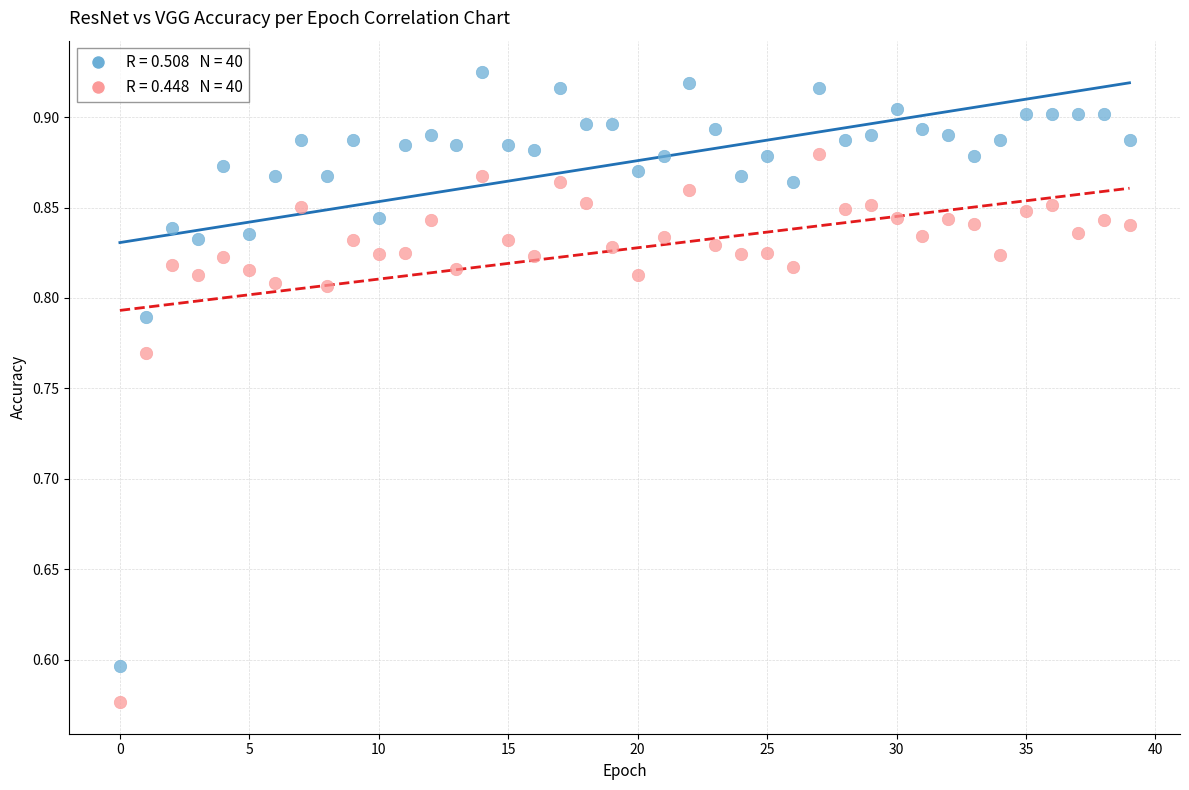

Across all data points, what is the range of Y values (max minus min)?

0.3